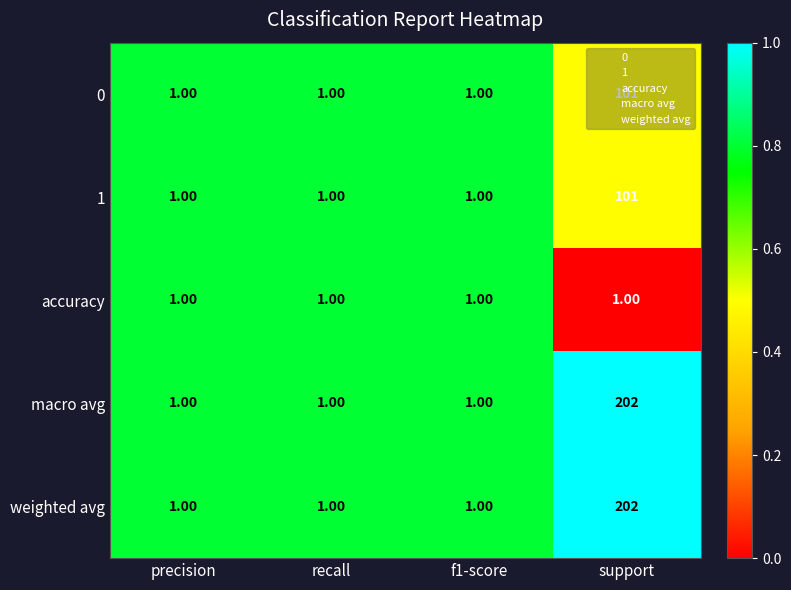

What is the sum of all 0 values?

104